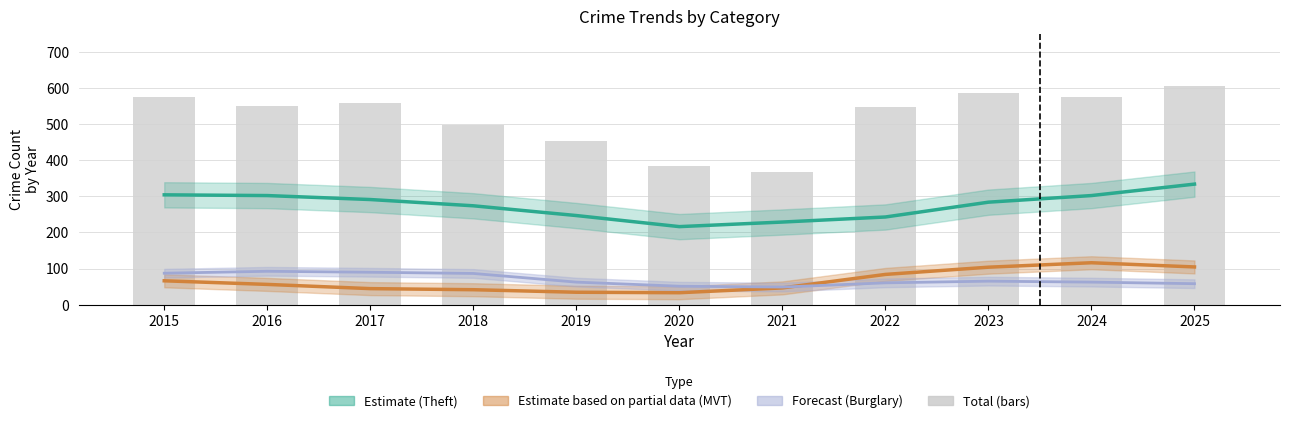

How many data points does each series have?

11